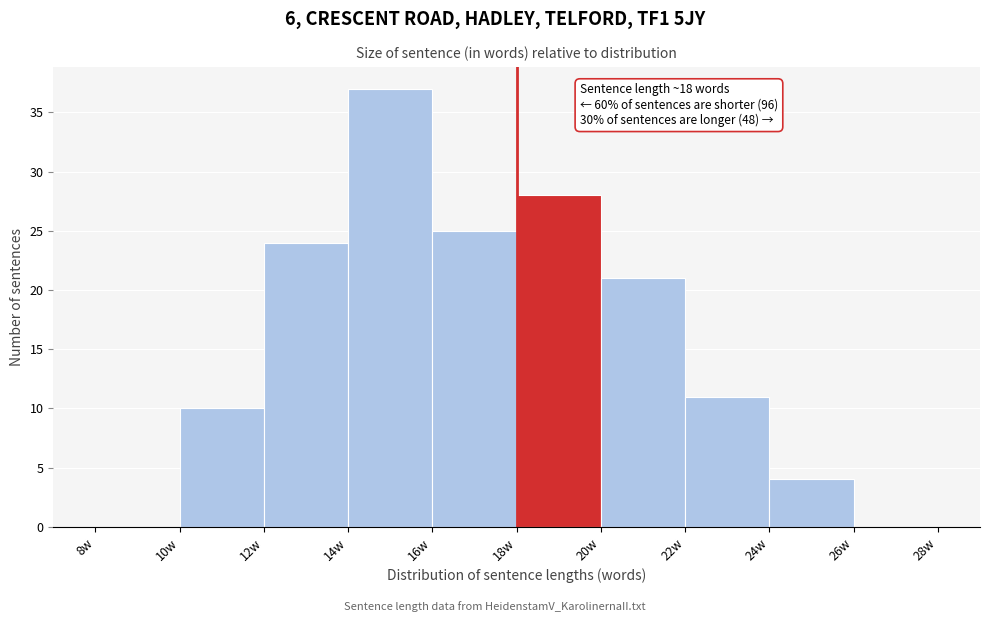

Over which range of the x-axis is the bar tallest?

14 to 16